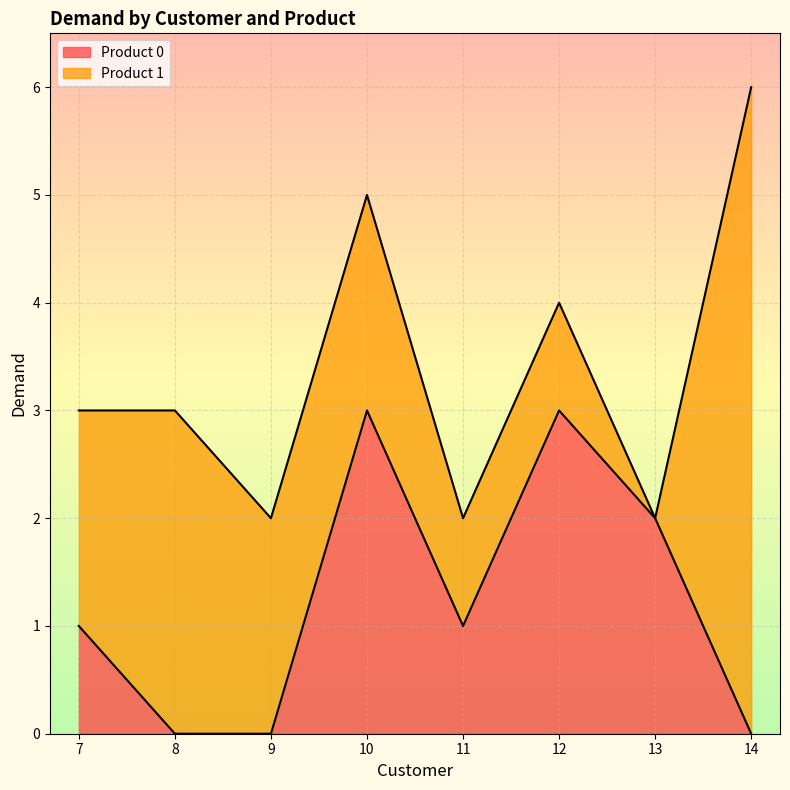

What is the change in value from 13 to 14?

-2